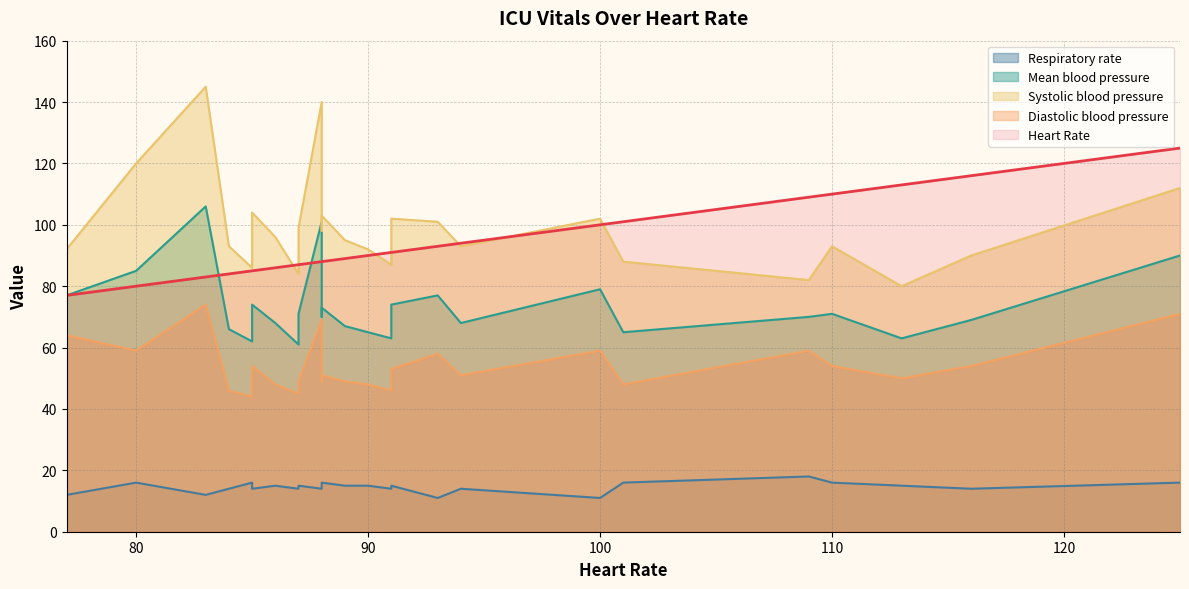

Count the number of categories in the chart.

25